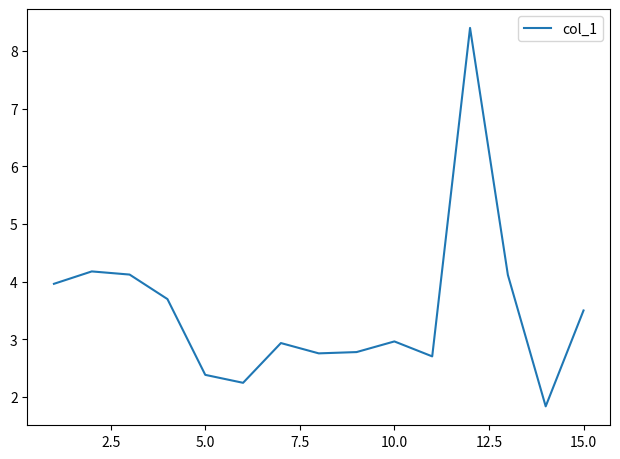

How many distinct data groups are displayed?

1